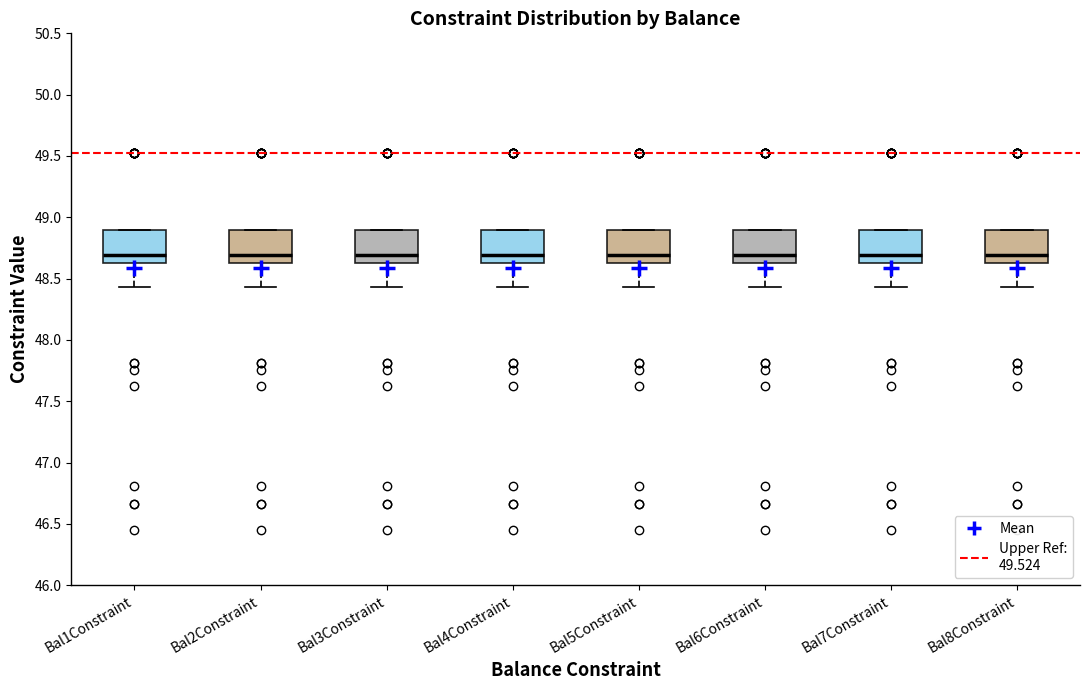

Where does the lower whisker of the box for Bal1Constraint end on the y-axis? The values are not printed on the chart, so give them approximately, as read against the axis.

48.45